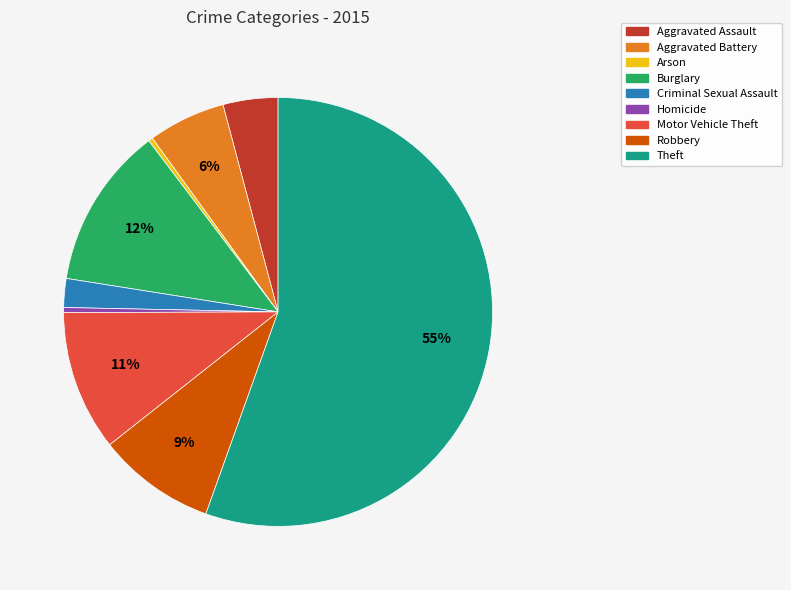

What percentage is the Criminal Sexual Assault slice, to the nearest percent?

2%